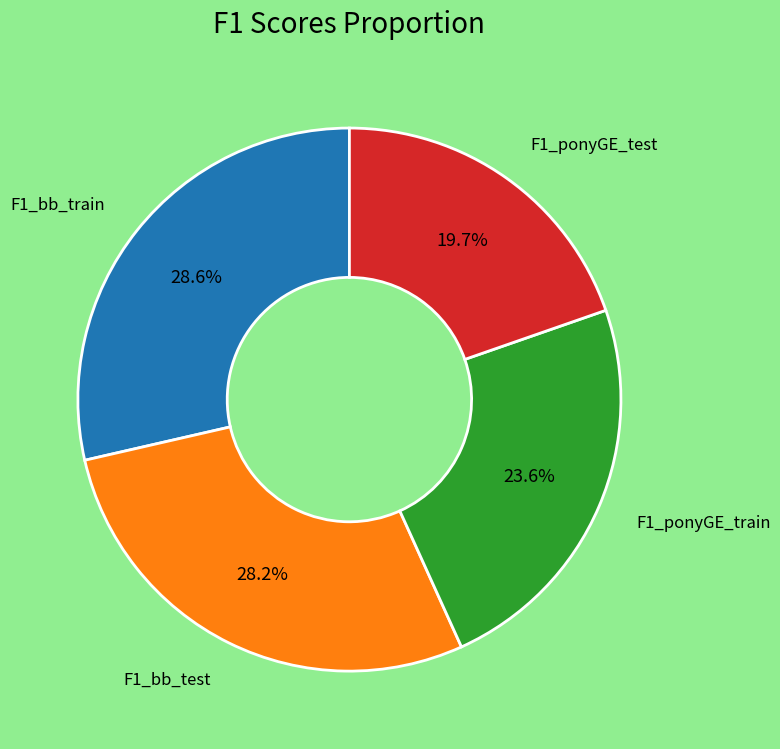

What is the smallest slice in the pie chart?

F1_ponyGE_test